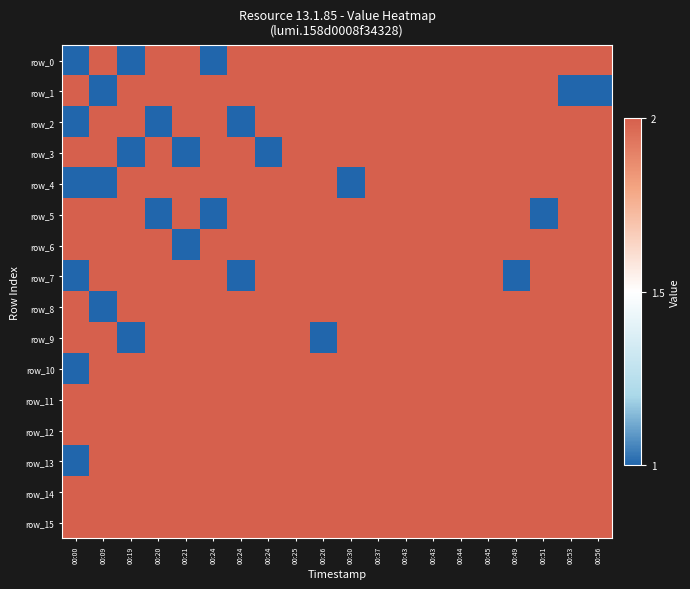

At which label does row_12 reach its peak?

00:00